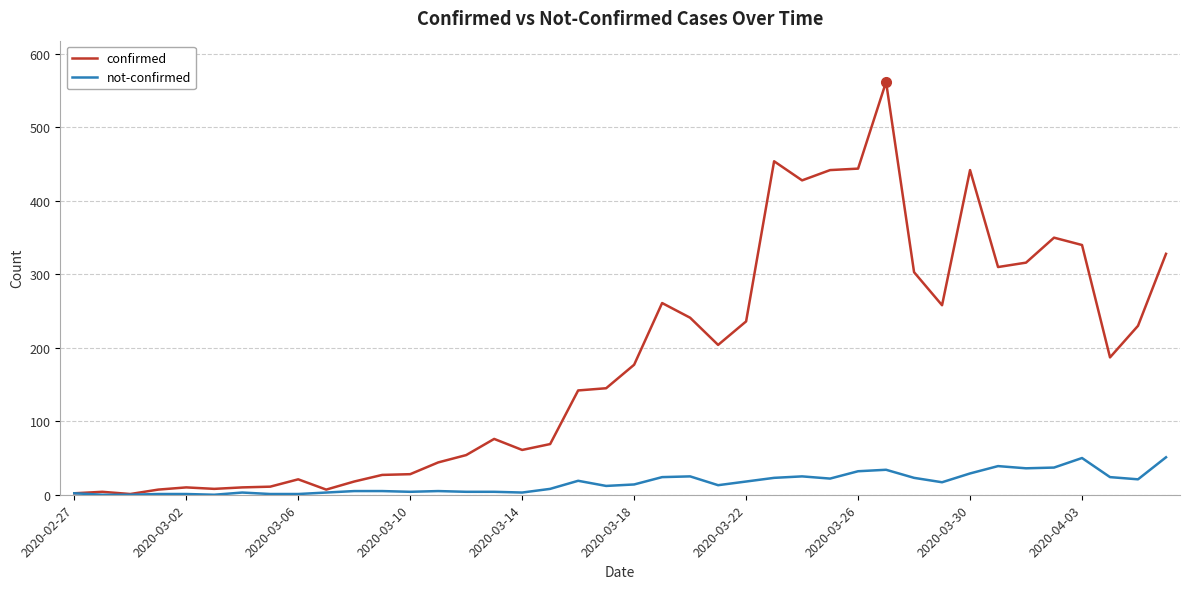

How many lines are shown in the chart?

2